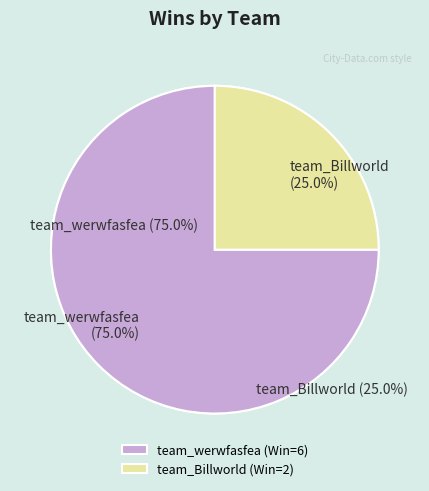

Which category has the smallest portion of the pie?

team_Billworld